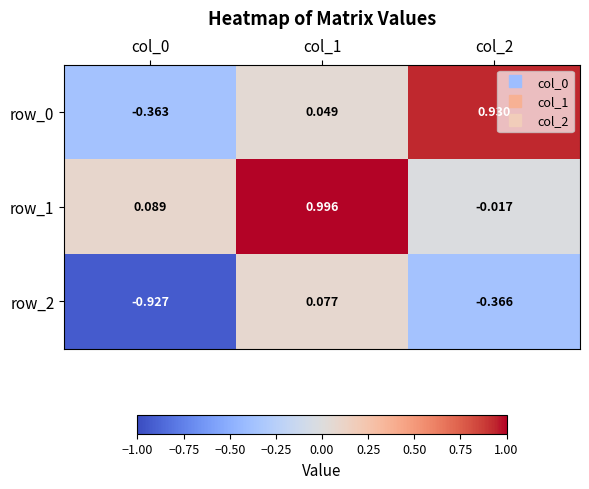

Which series has the largest total across all categories?

row_1